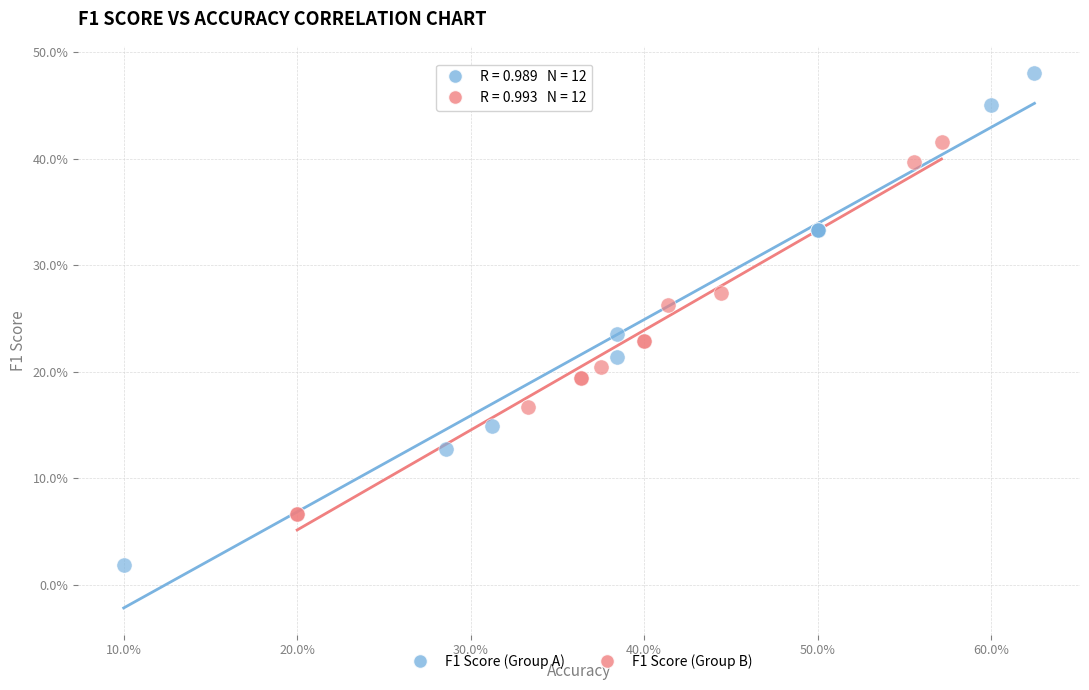

What are all the series names shown in the legend?

F1 Score (Group A), F1 Score (Group B)